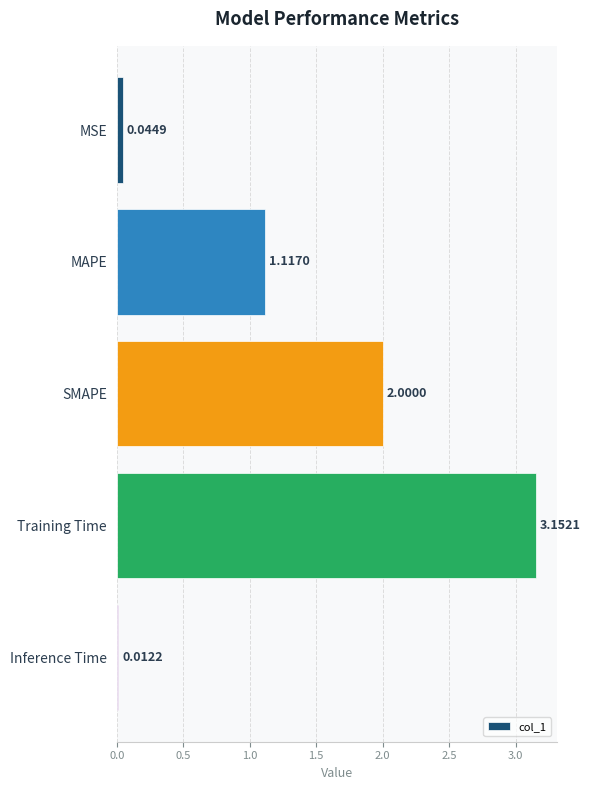

Which category has the lowest value across all series?

Inference Time